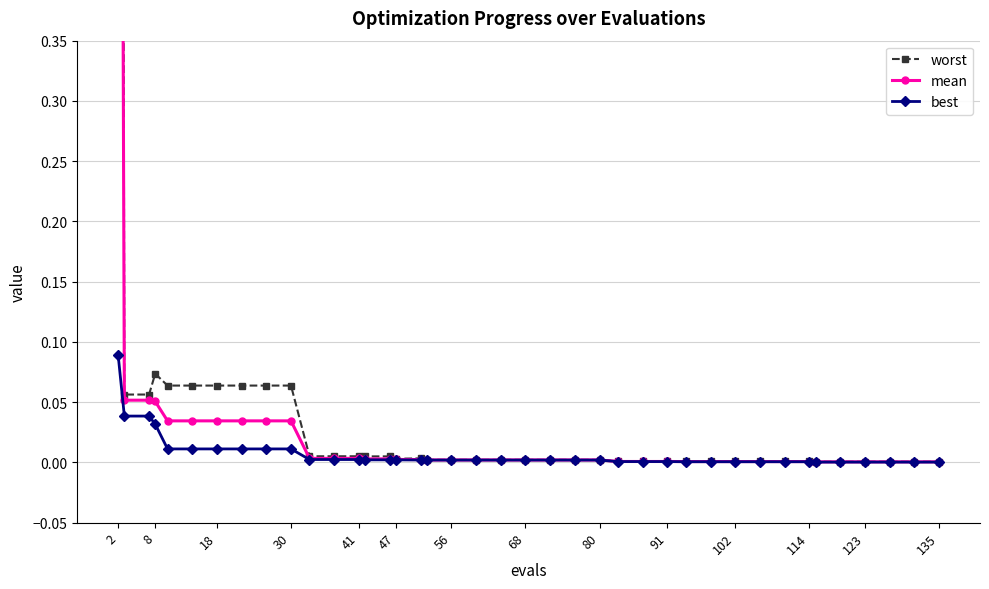

True or false: mean and best cross at least once.

False